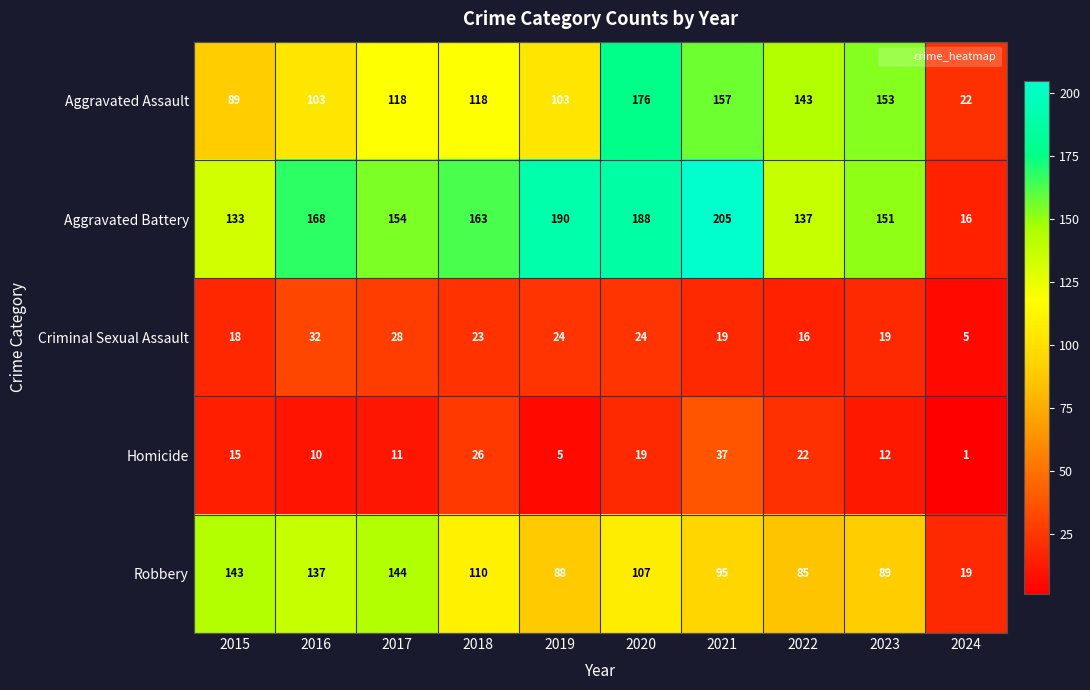

True or false: Aggravated Battery has a value of 168 at 2016.

True